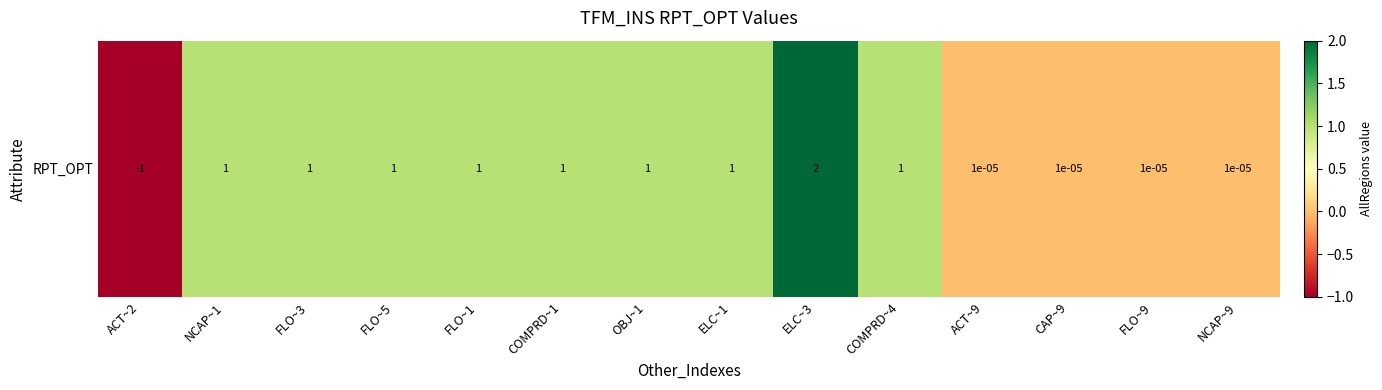

Which category has the lowest value across all series?

ACT~2